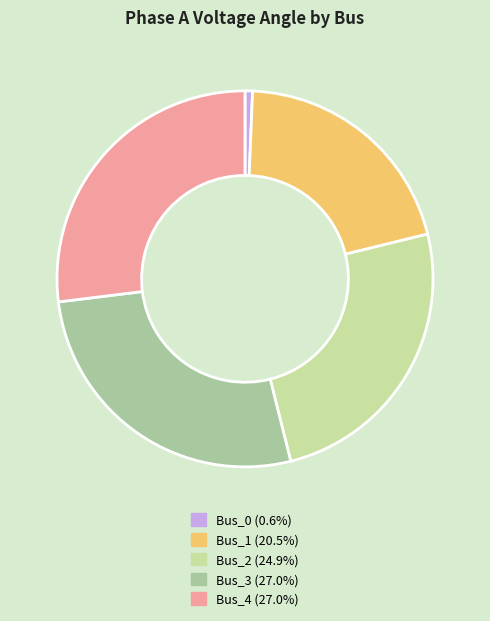

What is the smallest slice in the pie chart?

Bus_0